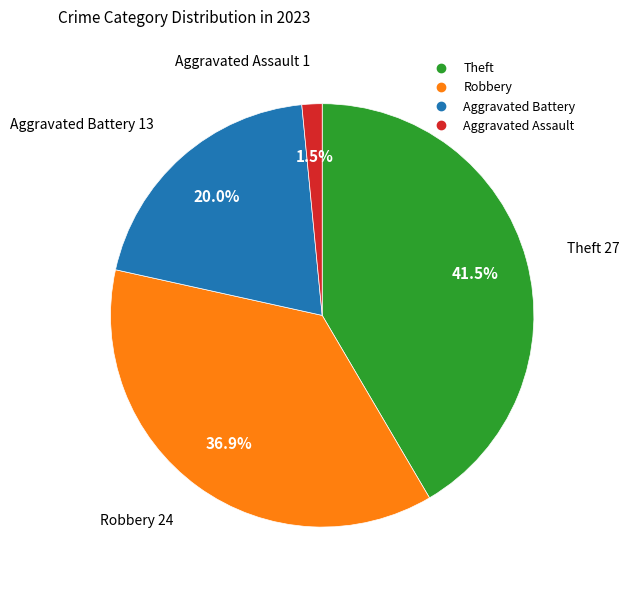

Does any single category account for the majority?

No